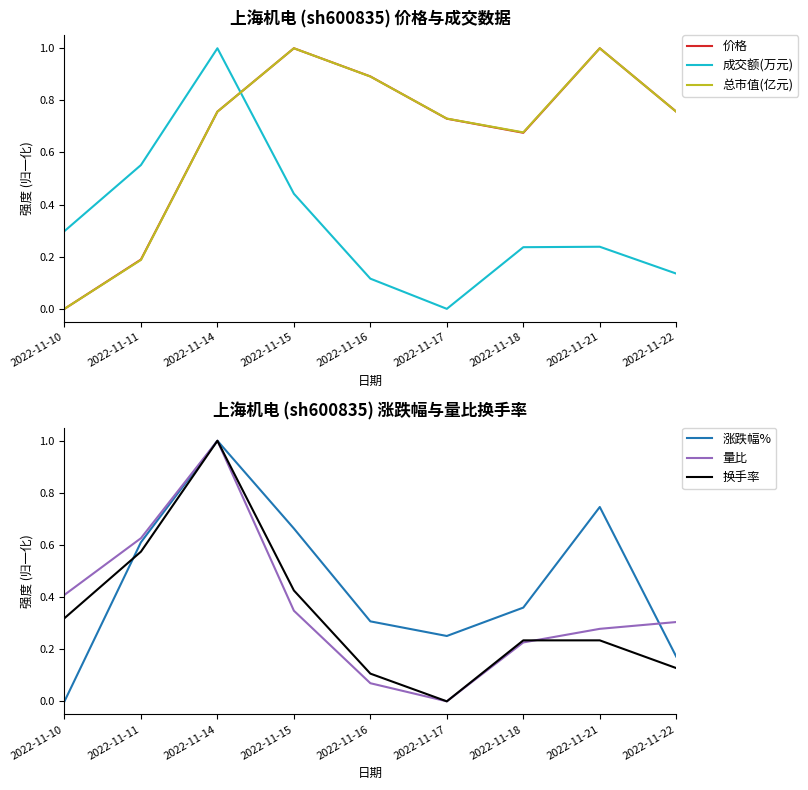

True or false: 总市值(亿元) and 换手率 intersect in this chart.

True